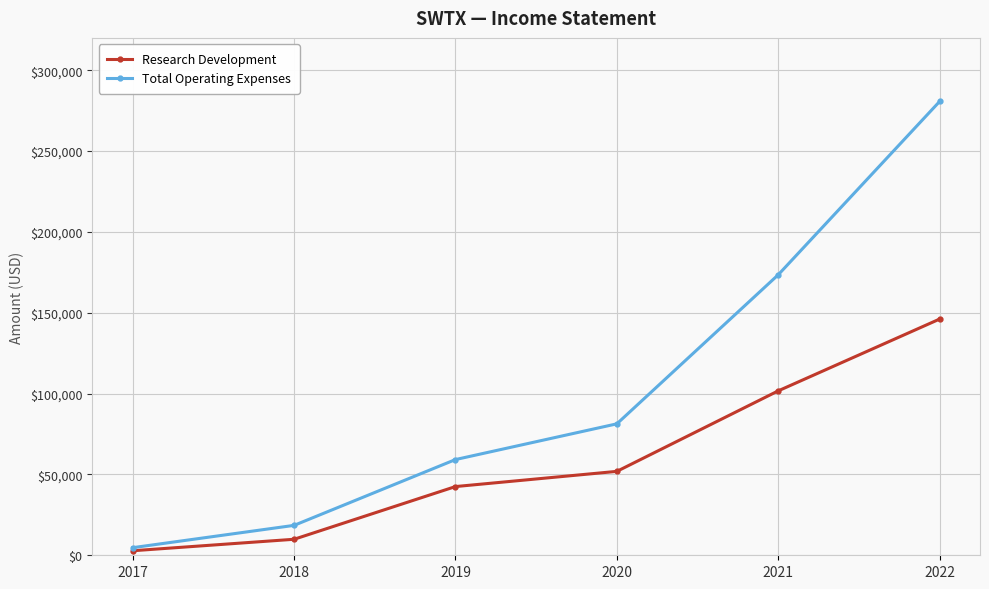

How many lines are shown in the chart?

2